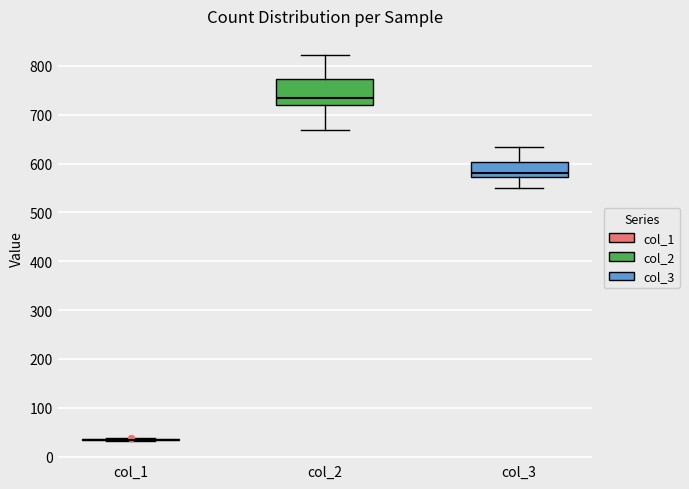

Reading left to right, transcribe this box plot: for each box, give where its median line is, the range the box spans, and where its two whiskers end, as read against the y-axis. The values are not printed on the chart, so give them approximately, as read against the axis.

col_1: box collapsed to a line at 30, whiskers 30 to 40
col_2: median 730, box 720 to 770, whiskers 670 to 820
col_3: median 580, box 570 to 600, whiskers 550 to 630